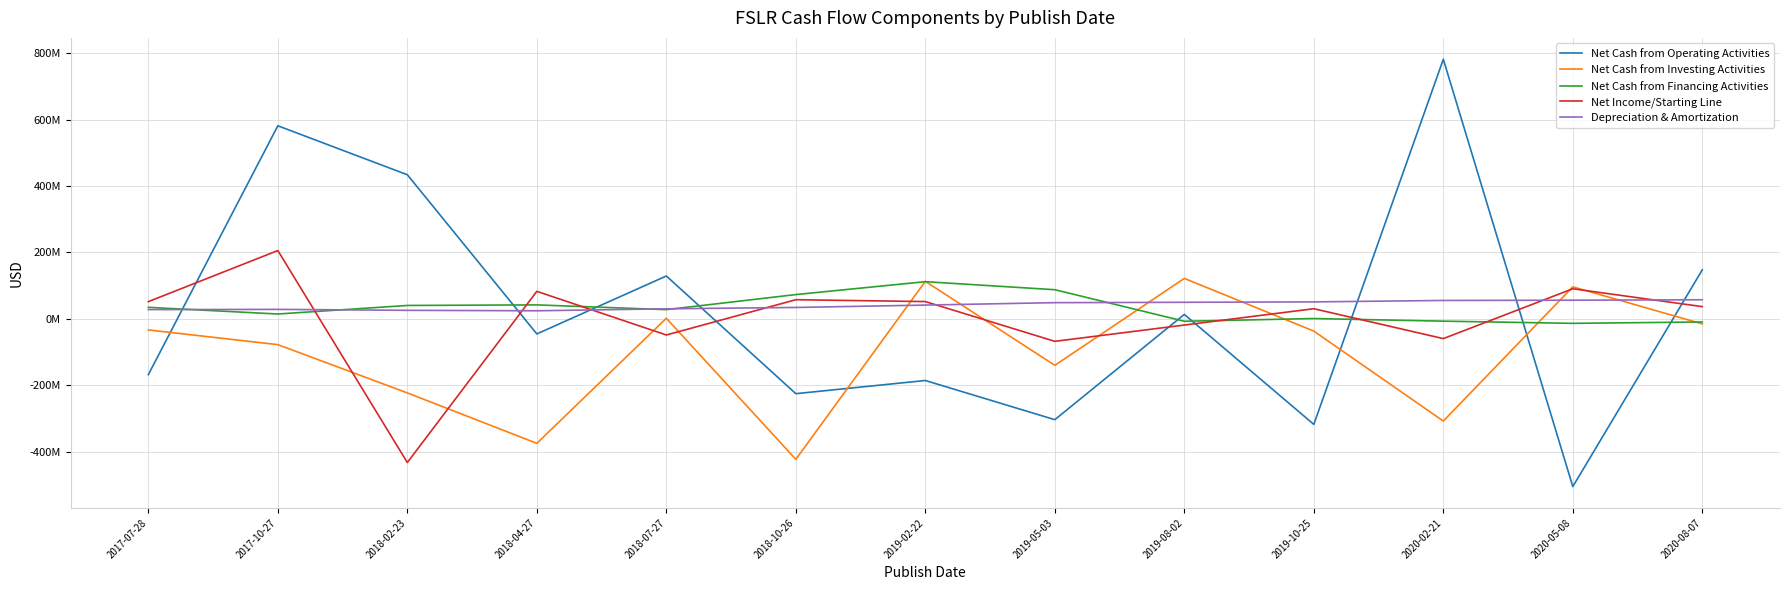

Between 2020-05-08 and 2020-08-07, which series saw the biggest shift?

Net Cash from Operating Activities